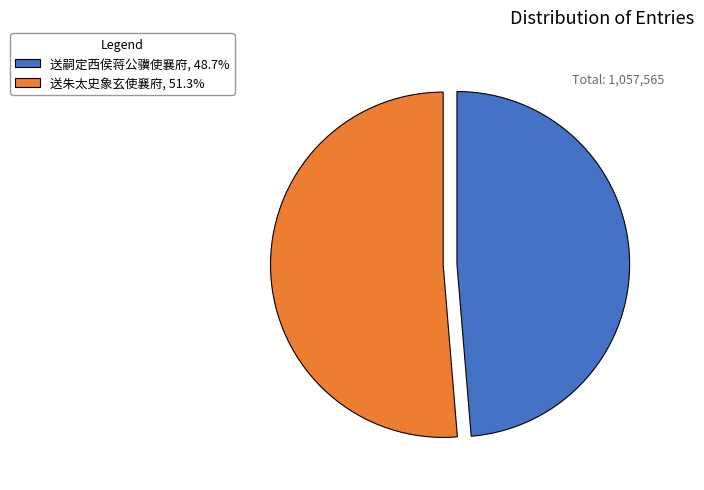

Approximately how many times larger is the value at 送朱太史象玄使襄府 compared to 送嗣定西侯蒋公骥使襄府?

1.1